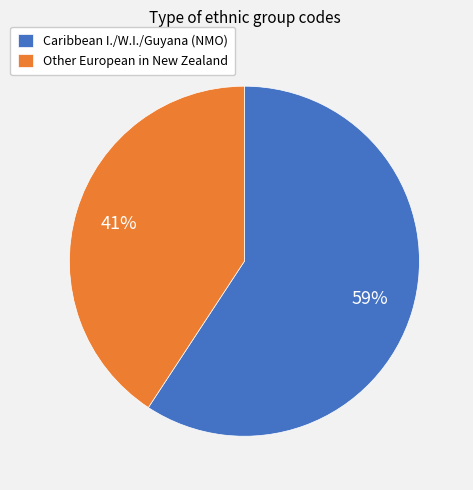

How many segments does this pie chart have?

2